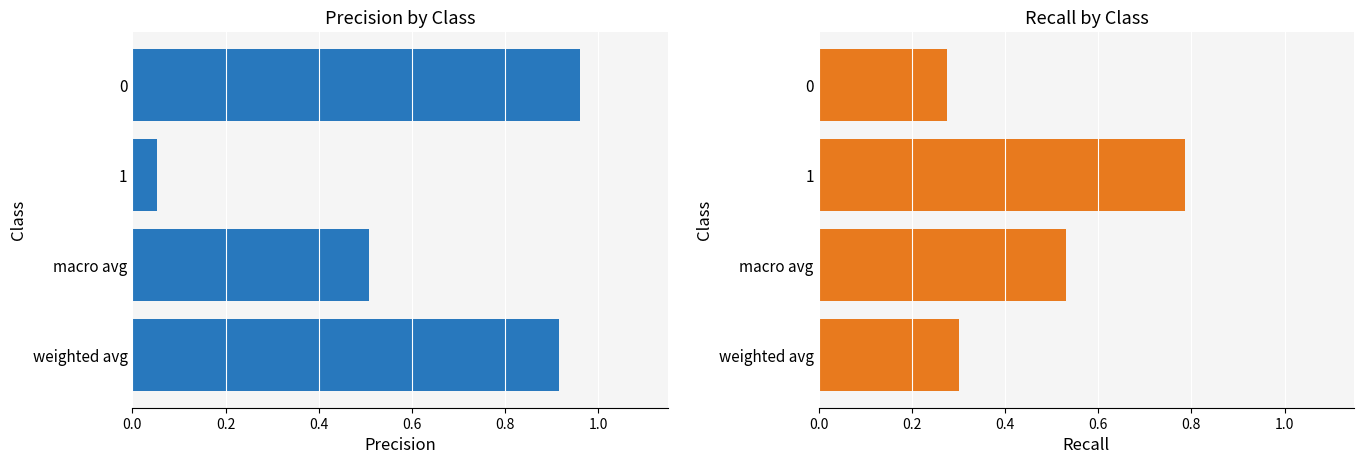

Is it true that recall equals 1.2 at 0.2?

False